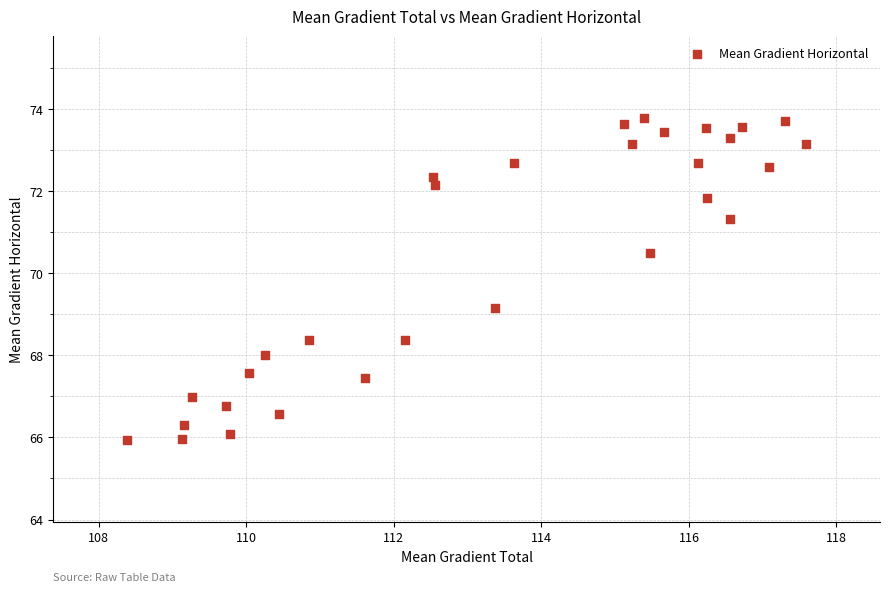

What is the range of X values (max minus min)?

9.2